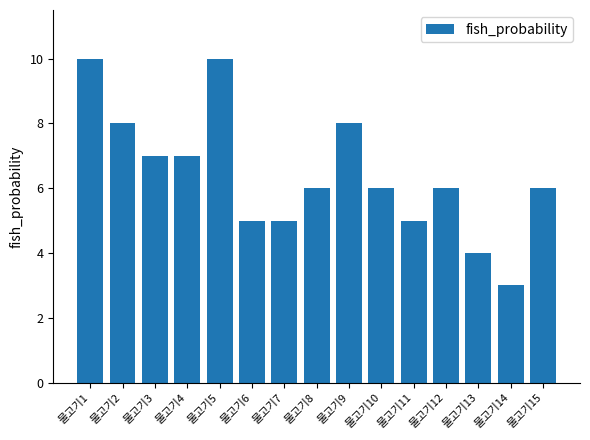

The chart shows a value of 9 at 물고기15. True or false?

False